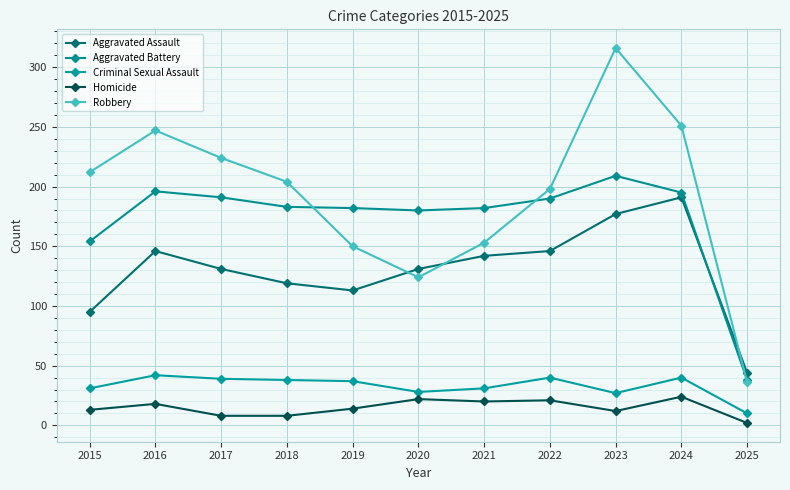

Which series has the largest range (max minus min)?

Robbery